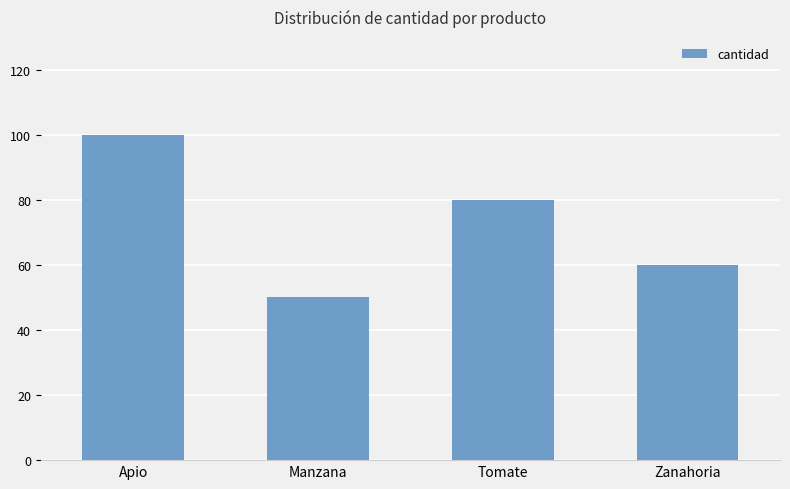

The chart shows a value of 50 at Manzana. True or false?

True